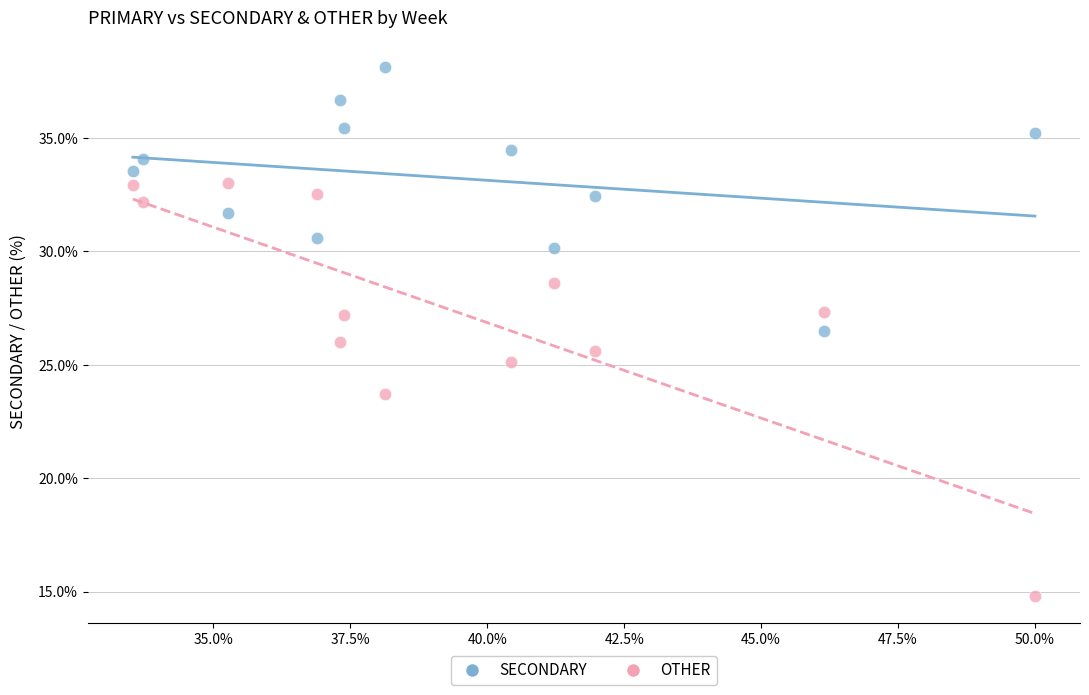

Which series has the largest Y range (max minus min)?

OTHER